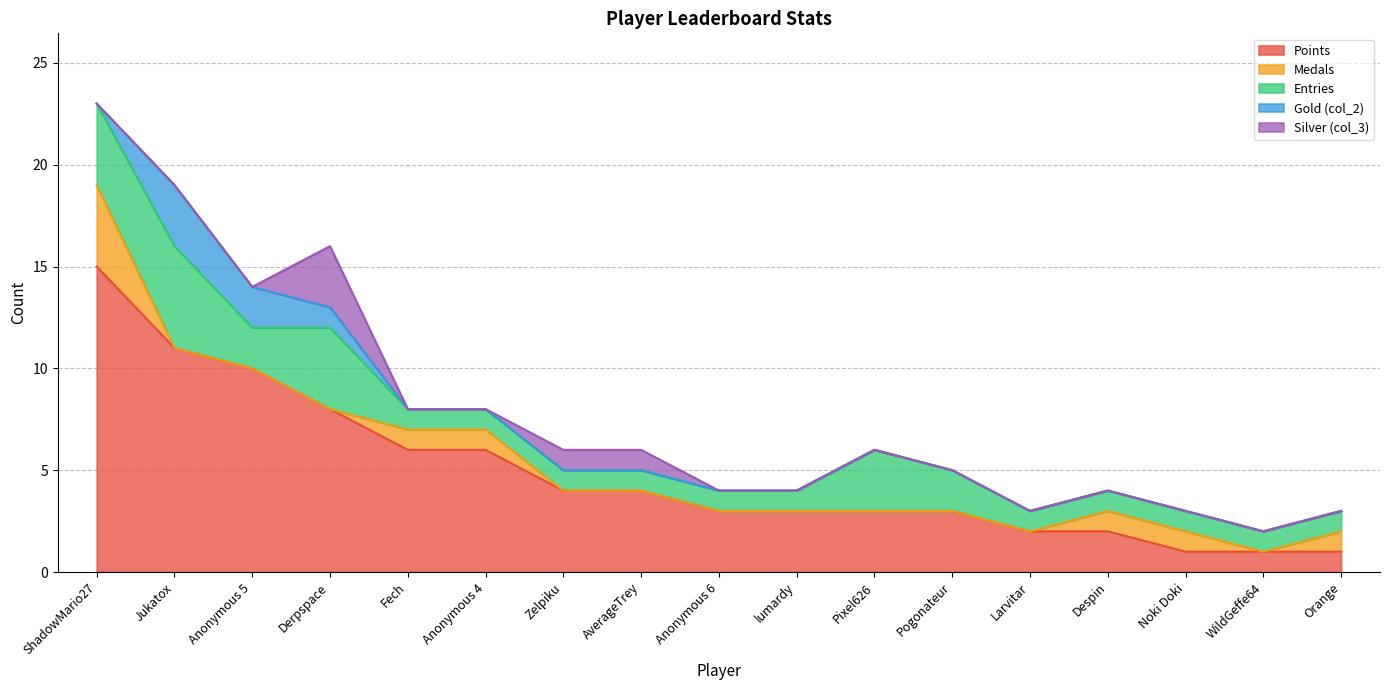

True or false: Points and Silver (col_3) intersect in this chart.

False